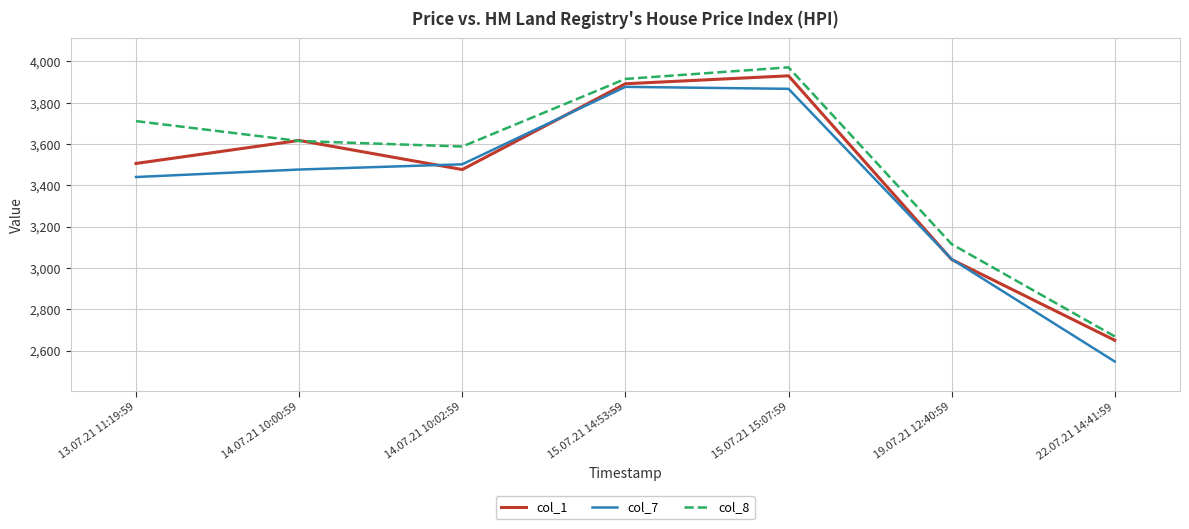

Which series changed the most between 14.07.21 10:00:59 and 15.07.21 14:53:59?

col_7